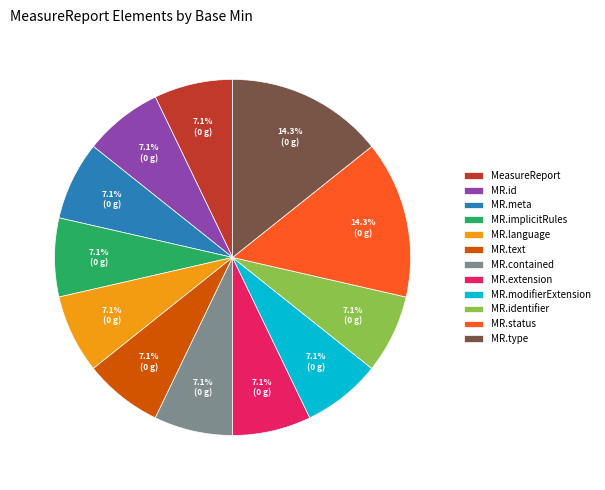

Is there any slice that represents more than half of the pie?

No